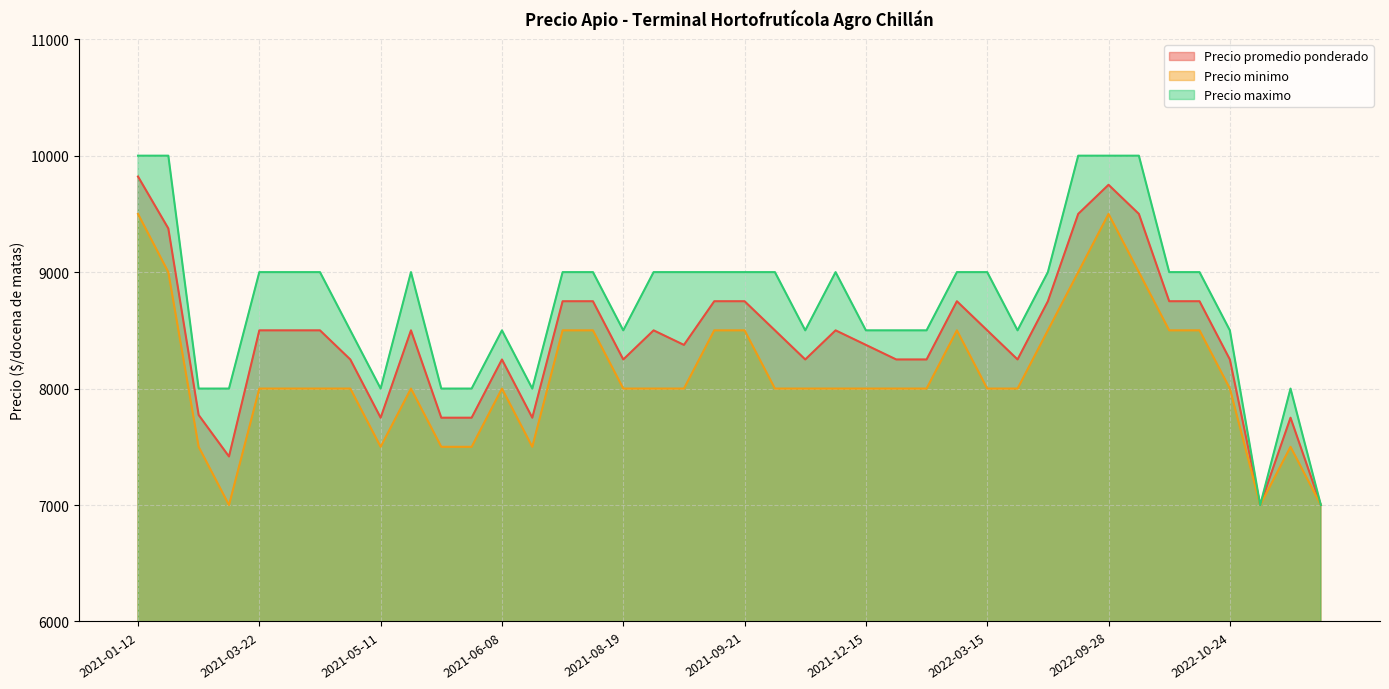

Which series has the largest total across all categories?

Precio maximo